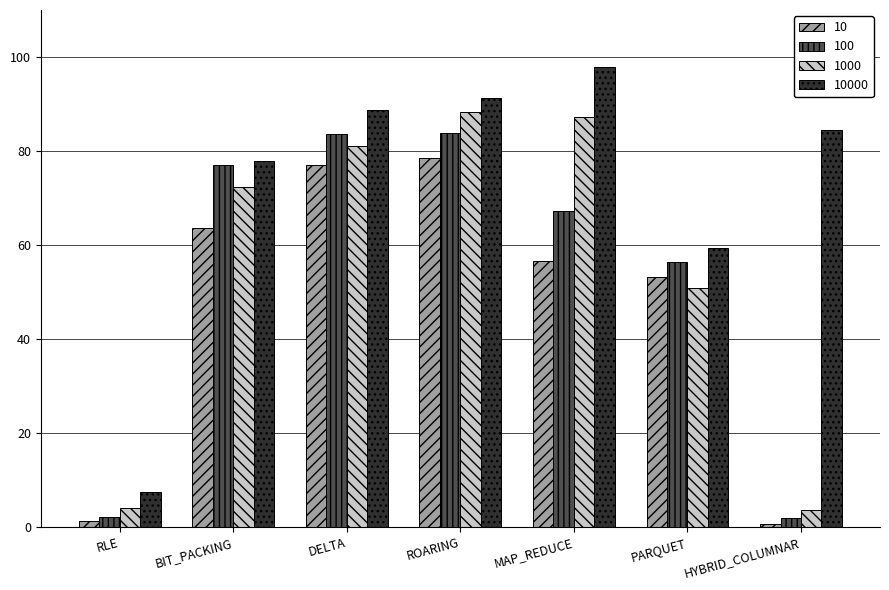

The value of 10 at RLE is 1.2. True or false?

True